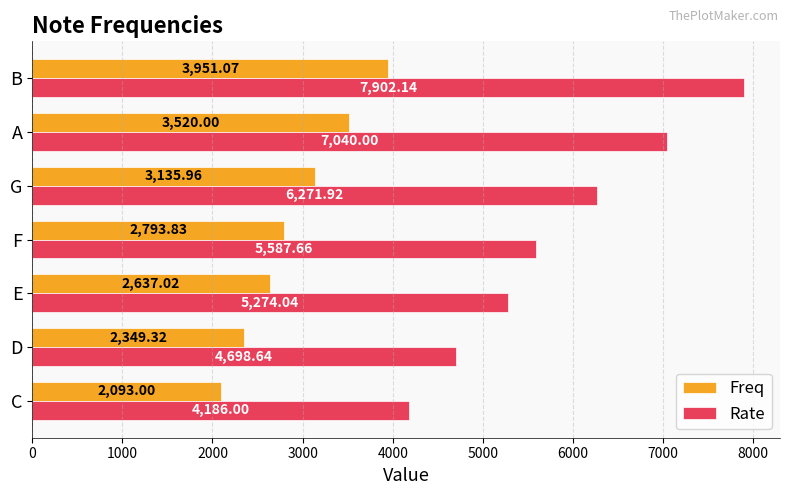

What is the difference between the highest and lowest values at G?

3136.0